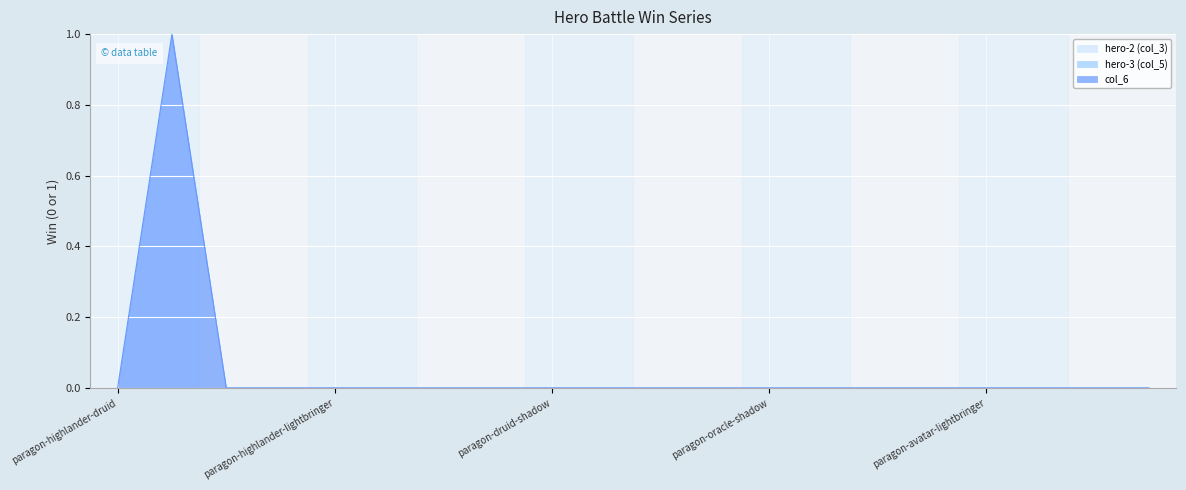

Does the chart display data point markers on the line(s)?

No